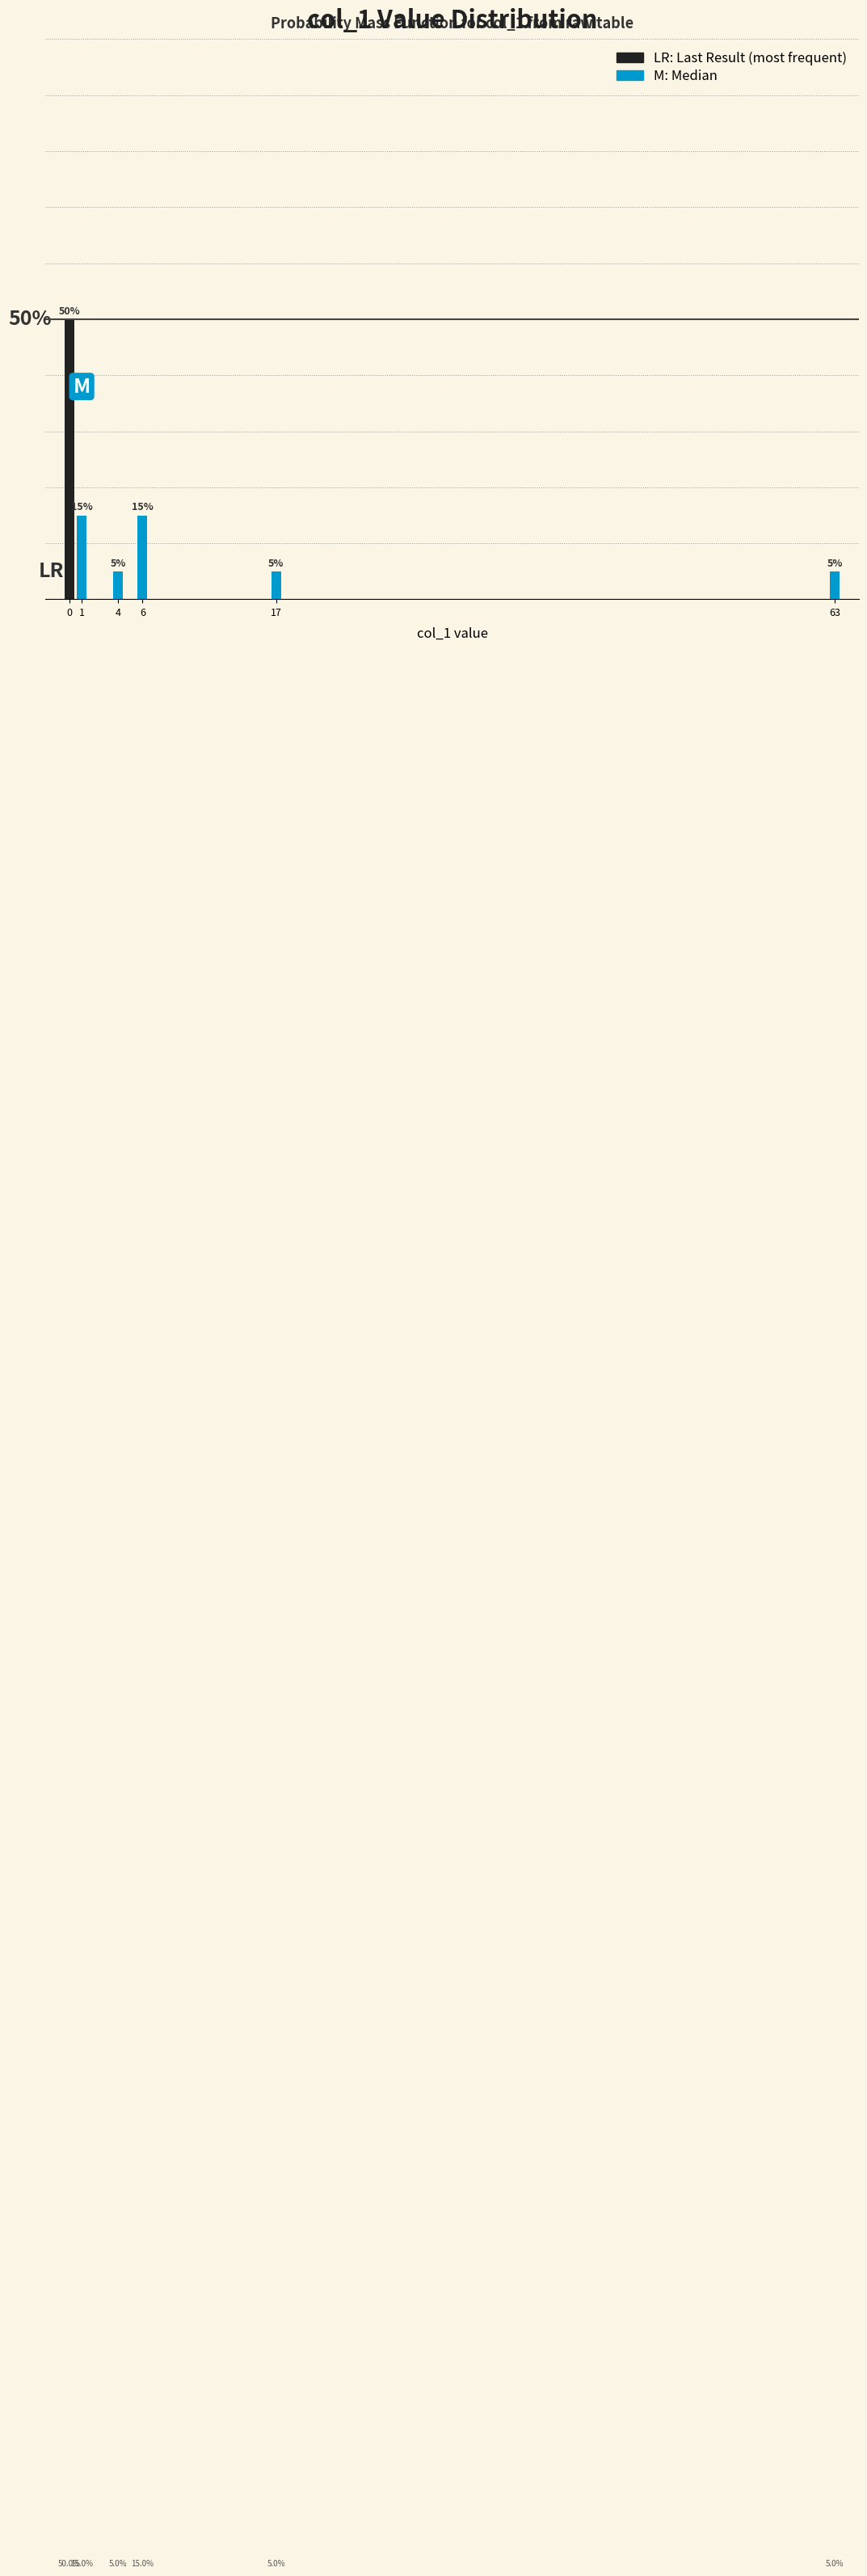

Are the bars horizontal?

No